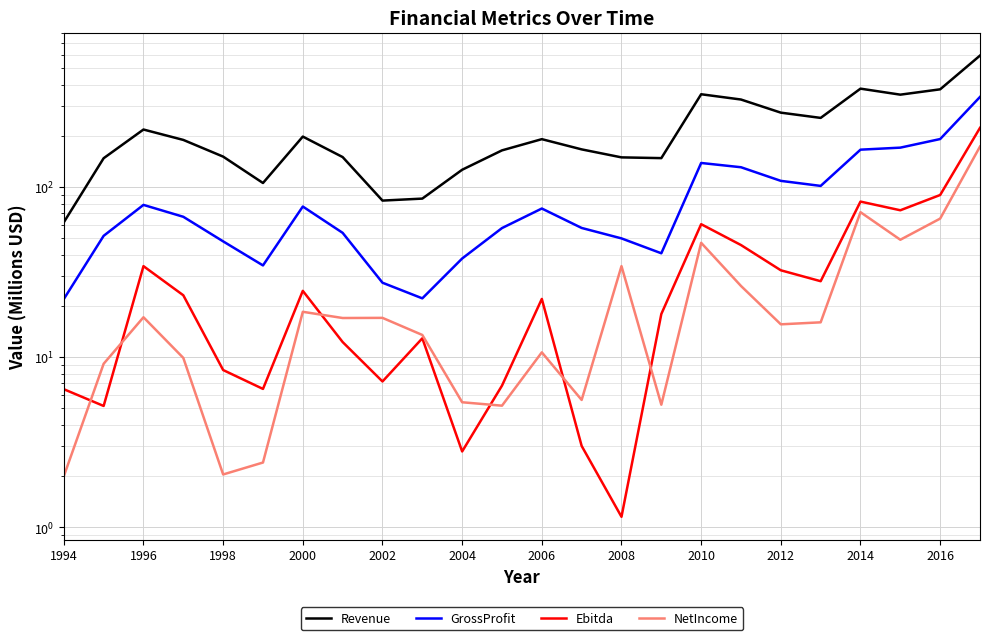

True or false: Ebitda and GrossProfit intersect in this chart.

False